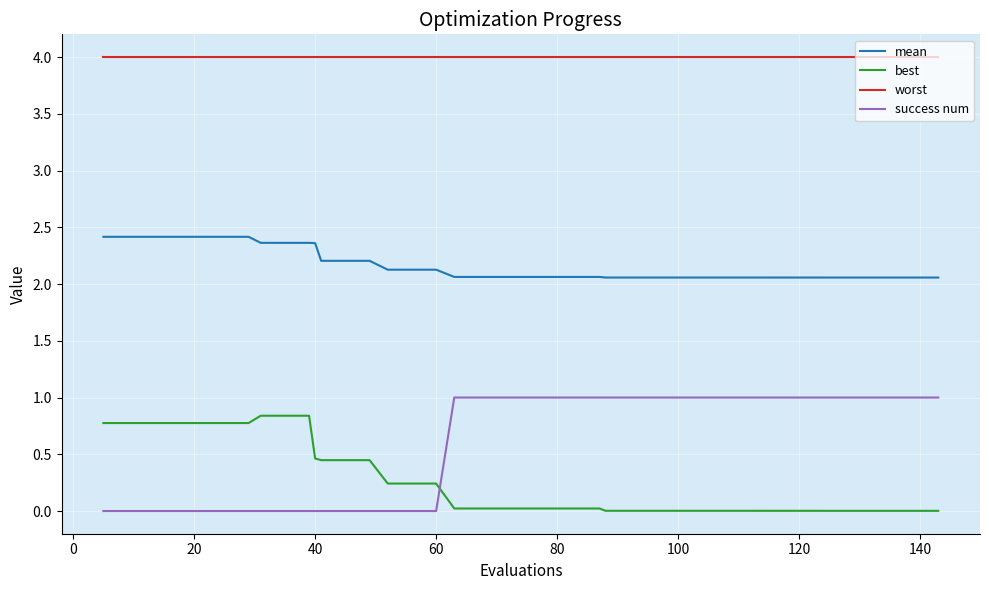

What is the greatest value displayed?

4.0